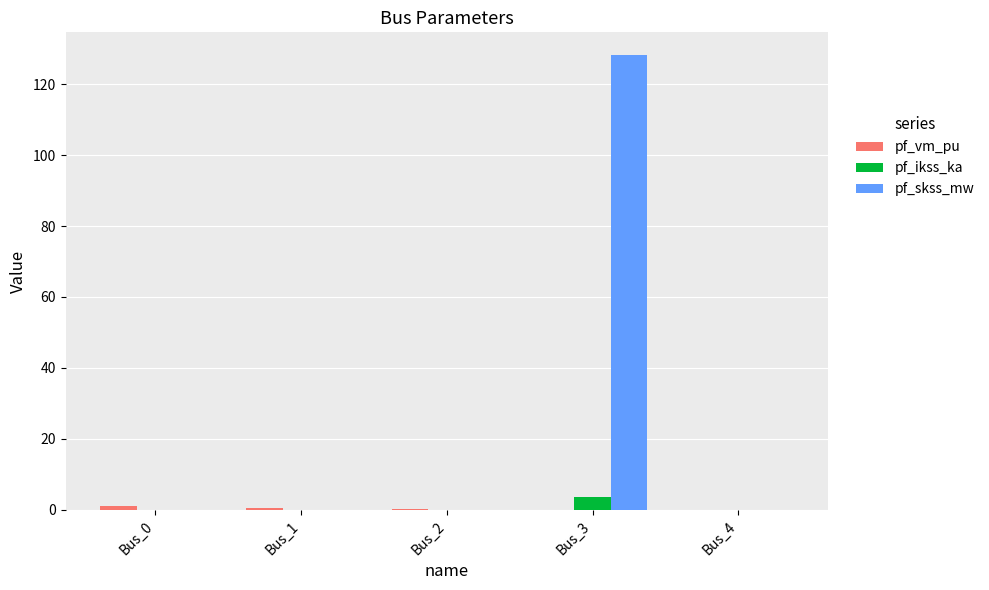

At which label does pf_ikss_ka reach its peak?

Bus_3